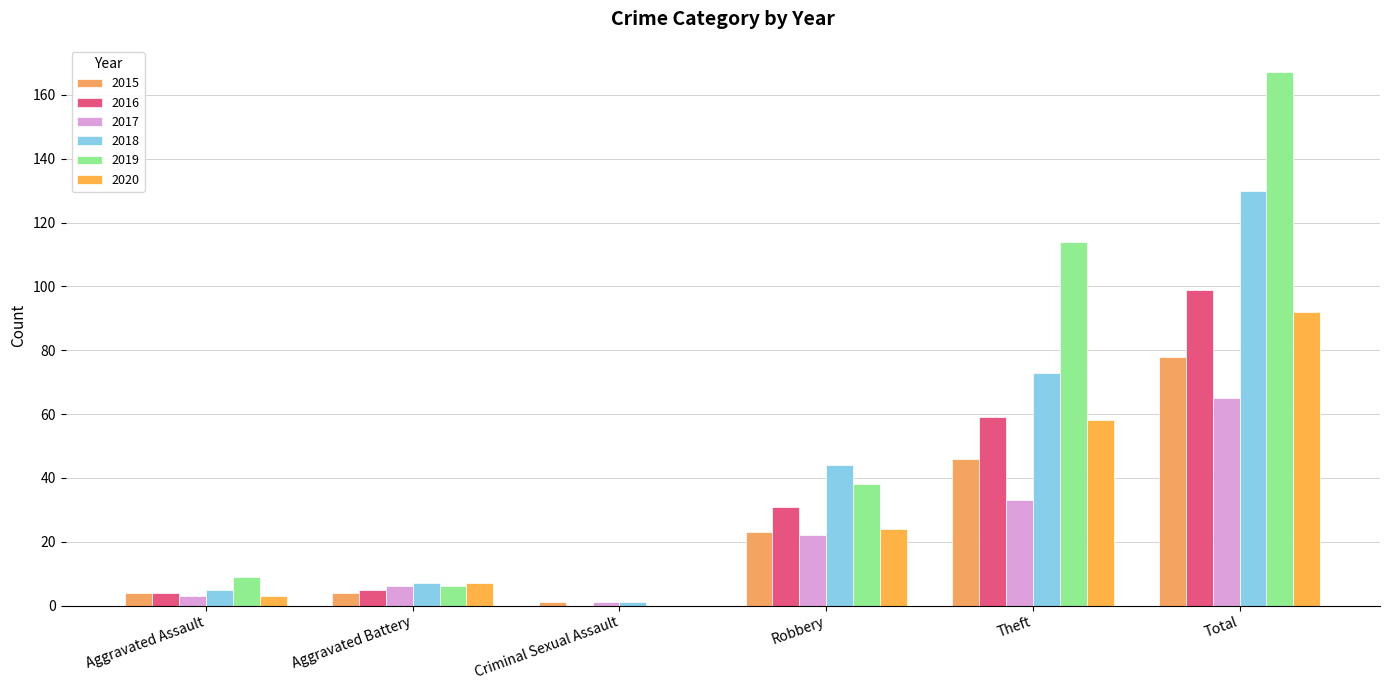

True or false: 2019 has a value of 44 at Total.

False